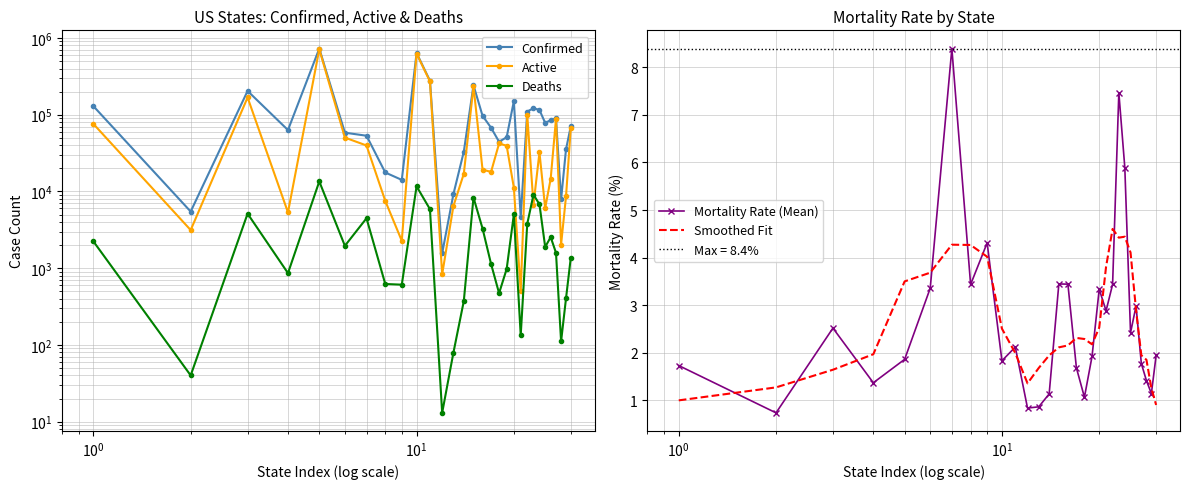

Which series ends up on top after the final intersection of Smoothed Fit and Mortality Rate (Mean)?

Mortality Rate (Mean)